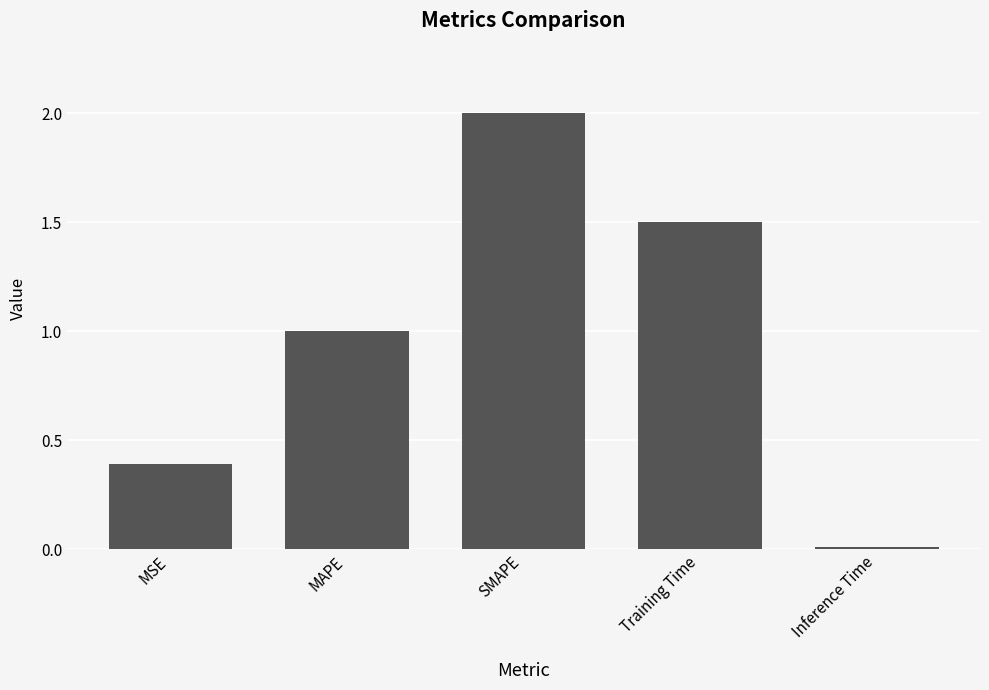

What is the difference between the maximum and second lowest values?

1.6